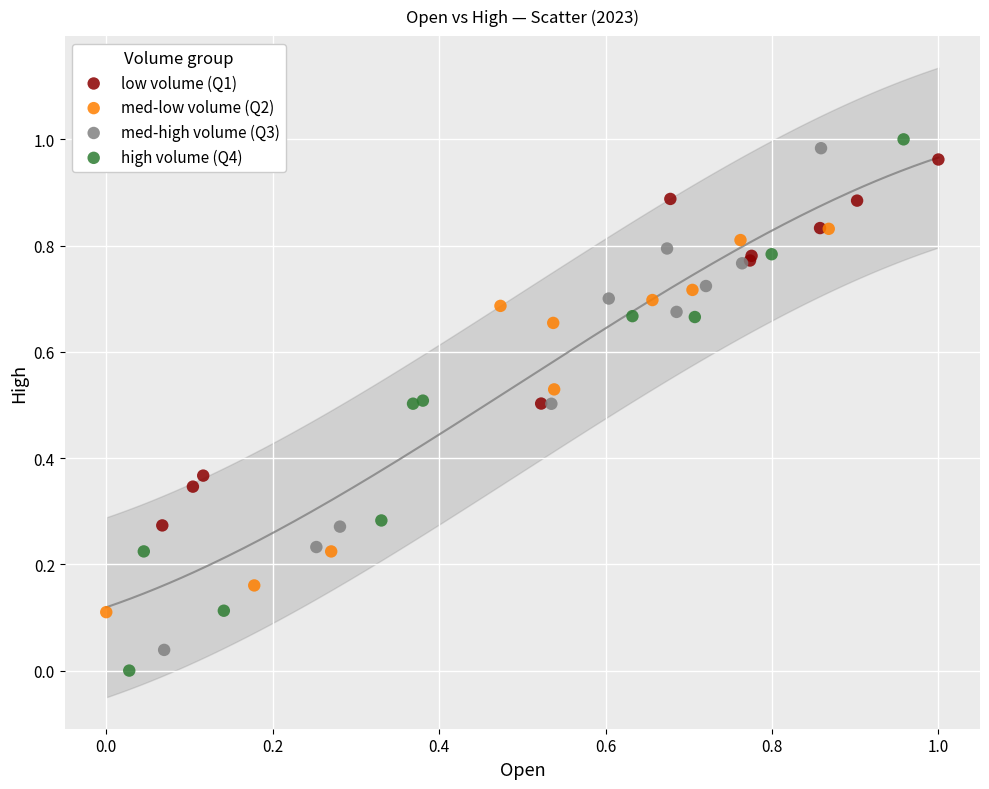

What are all the series names shown in the legend?

low volume (Q1), med-low volume (Q2), med-high volume (Q3), high volume (Q4)